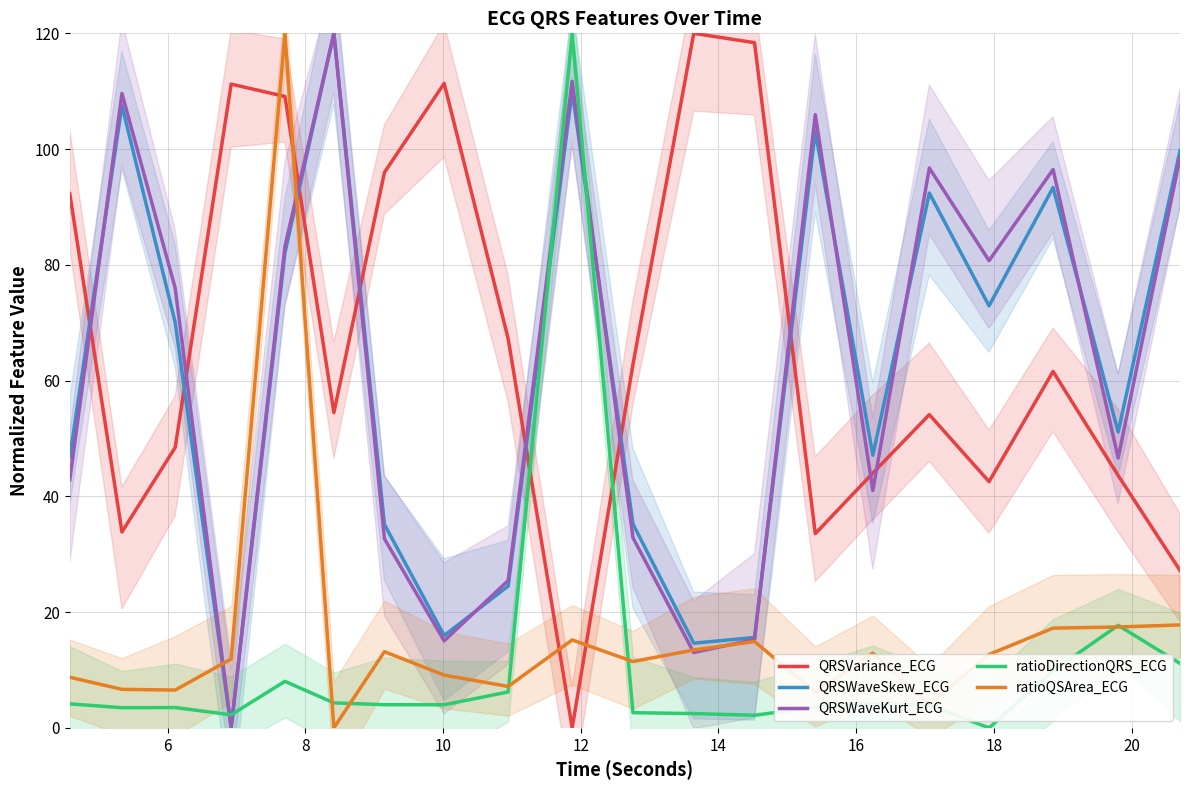

True or false: QRSWaveKurt_ECG and ratioDirectionQRS_ECG cross at least once.

True